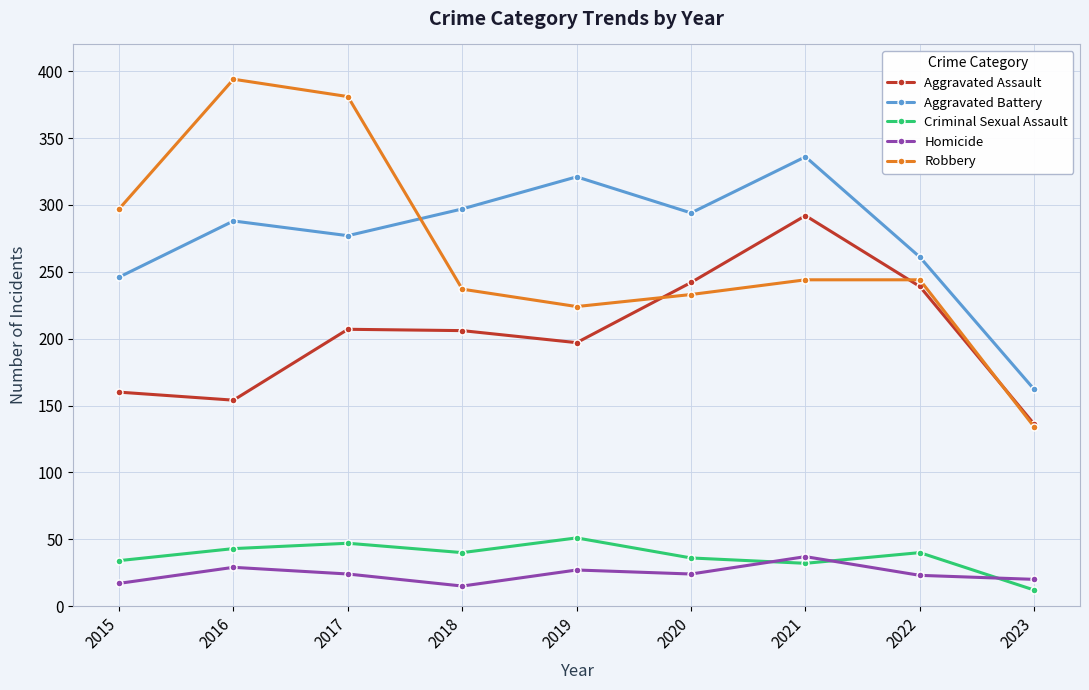

How many values in the Aggravated Assault series are below 206?

4